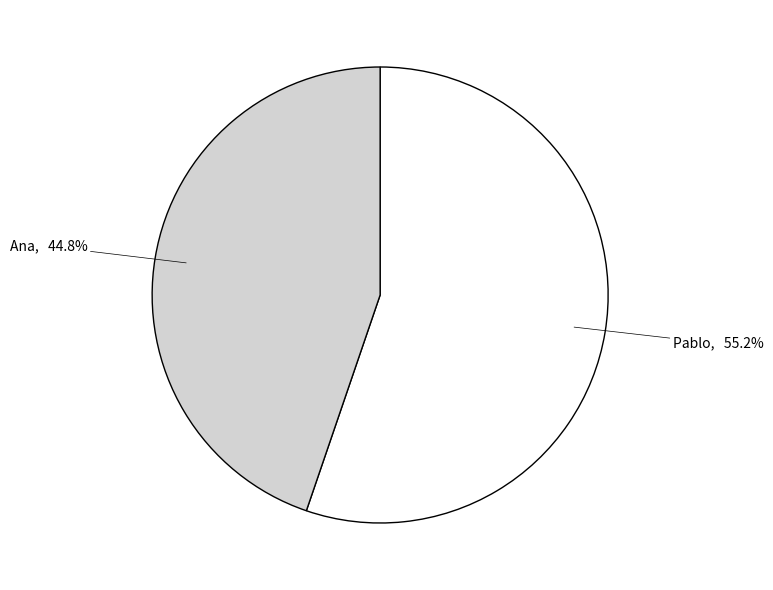

True or false: Ana accounts for 45% of the total.

True